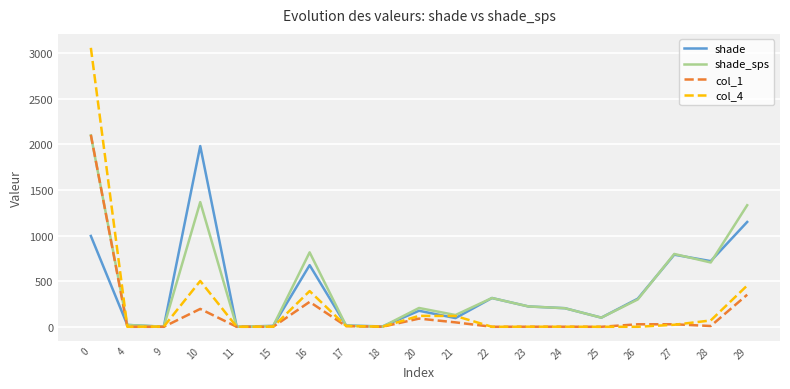

Is the value of shade_sps at 10 greater than the value of shade at 10?

No